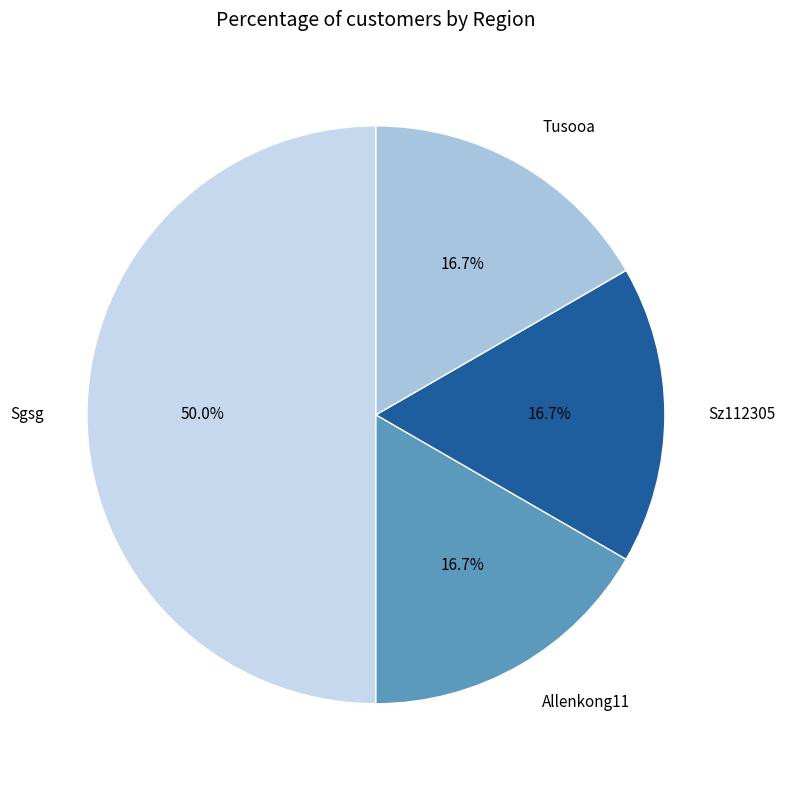

How much of the chart is everything except Allenkong11?

83.3%